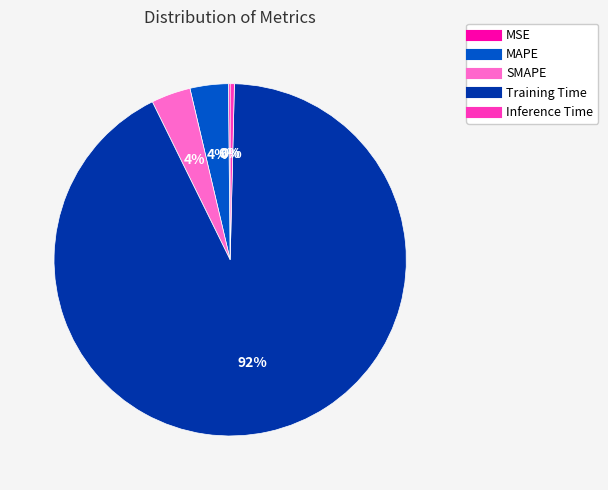

Between Training Time and Inference Time, which is larger?

Training Time